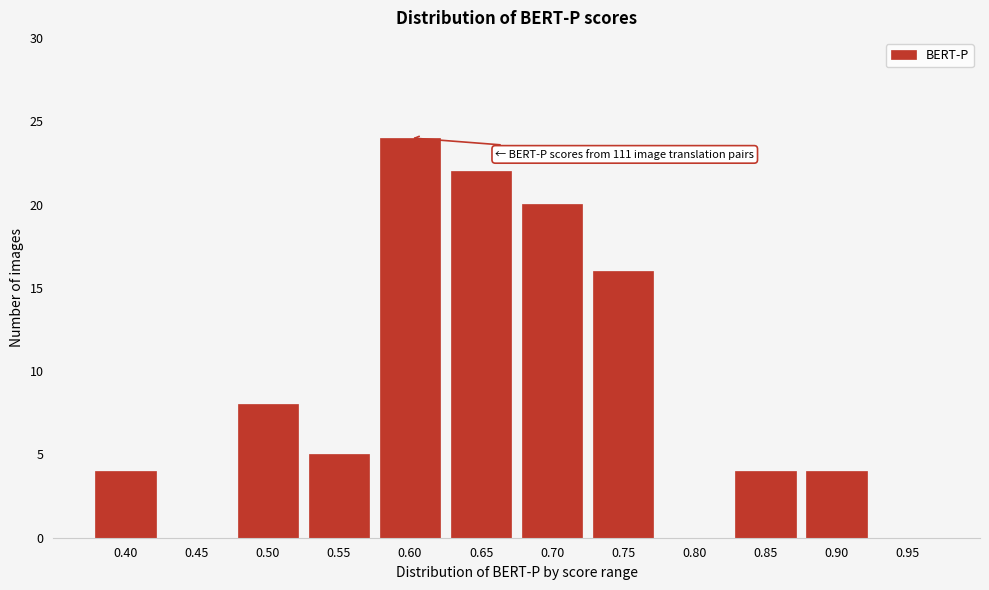

Reading right to left, transcribe all the data shown in this chart.

0.95=0	0.90=4	0.85=4	0.80=0	0.75=16	0.70=20	0.65=22	0.60=24	0.55=5	0.50=8	0.45=0	0.40=4